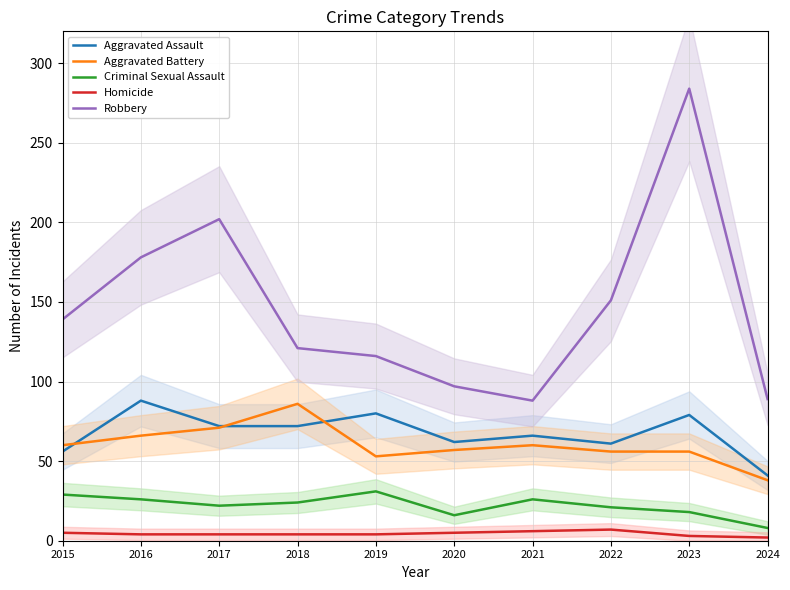

Which series has the largest total across all categories?

Robbery